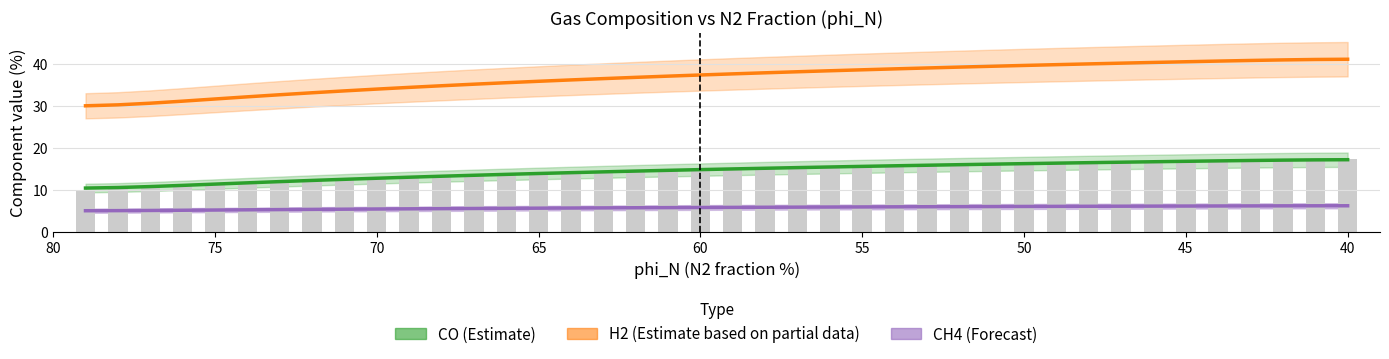

At how many categories does at least one series exceed 33?

33